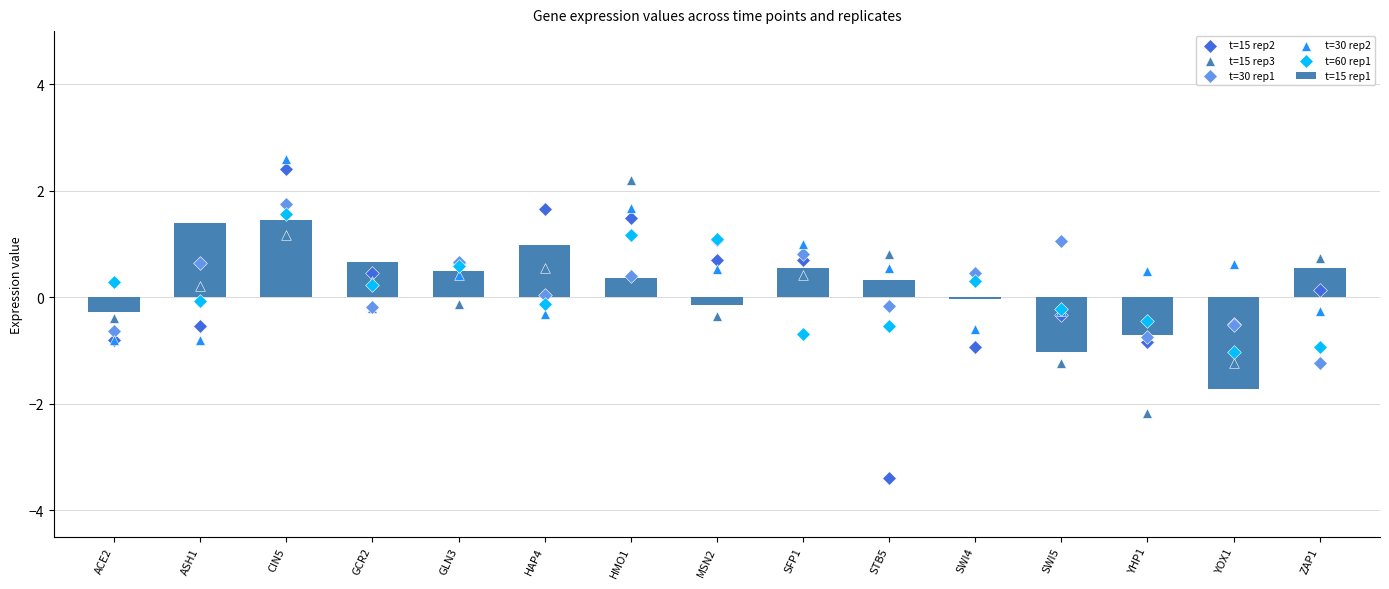

Is the value of t=15 rep3 at ACE2 greater than the value of t=60 rep1 at STB5?

Yes